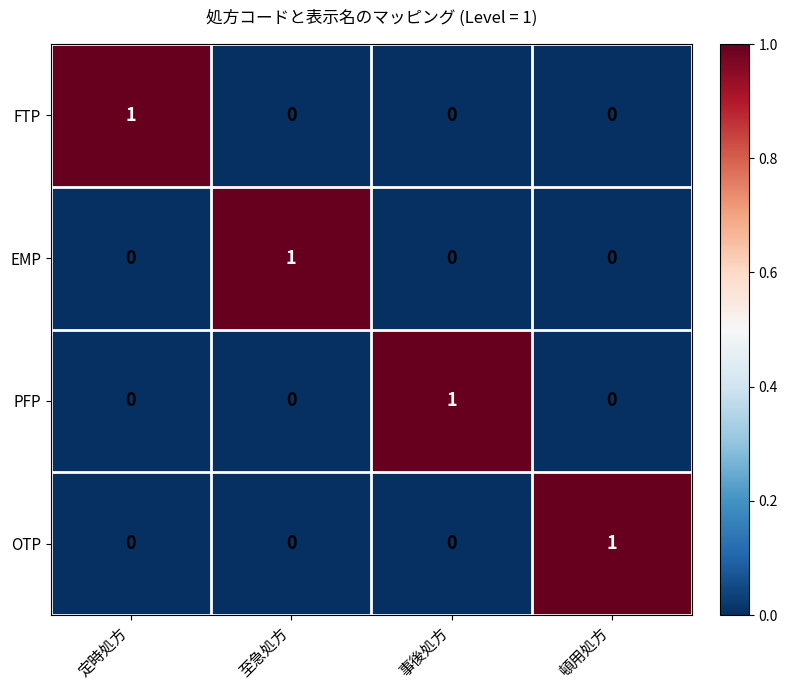

True or false: OTP has a value of 1 at 頓用処方.

True